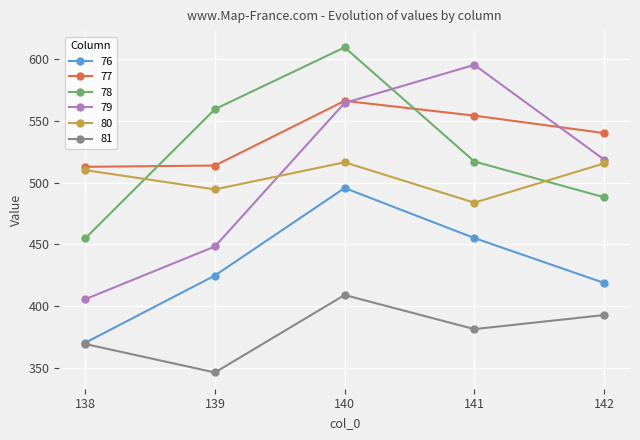

Does the chart display data point markers on the line(s)?

Yes